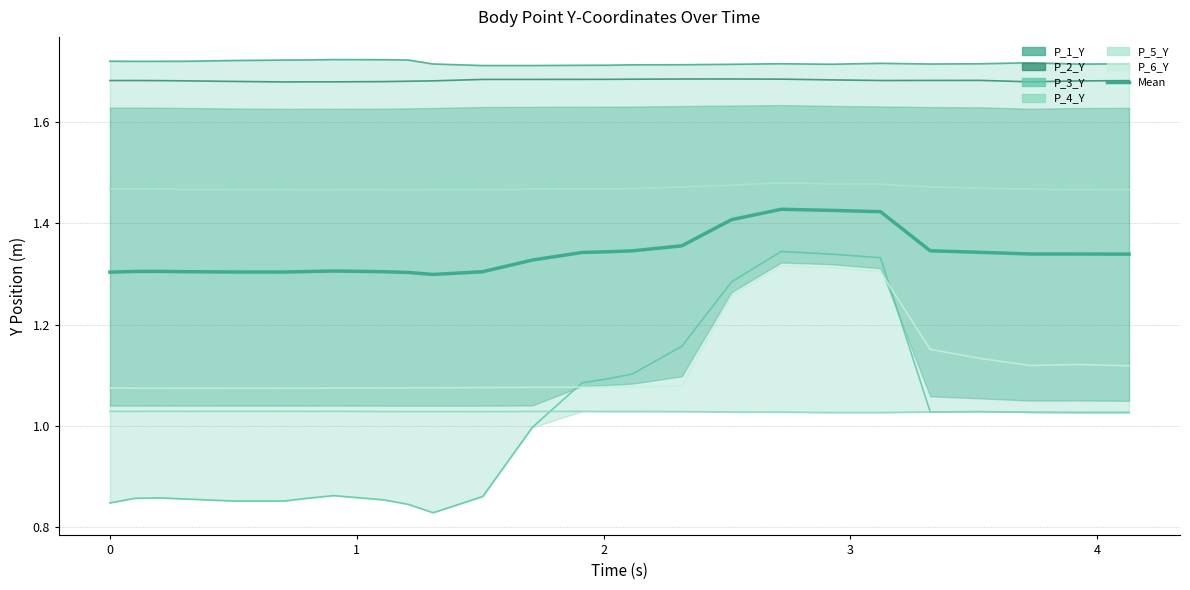

What is the difference between the second highest and minimum values in the /P_6_Y series?

0.2